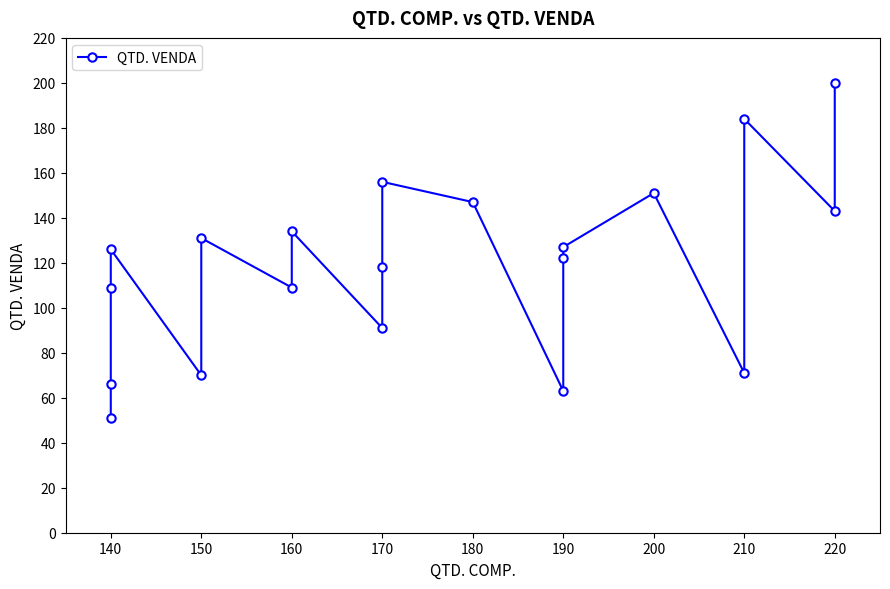

How many values are below 126?

10